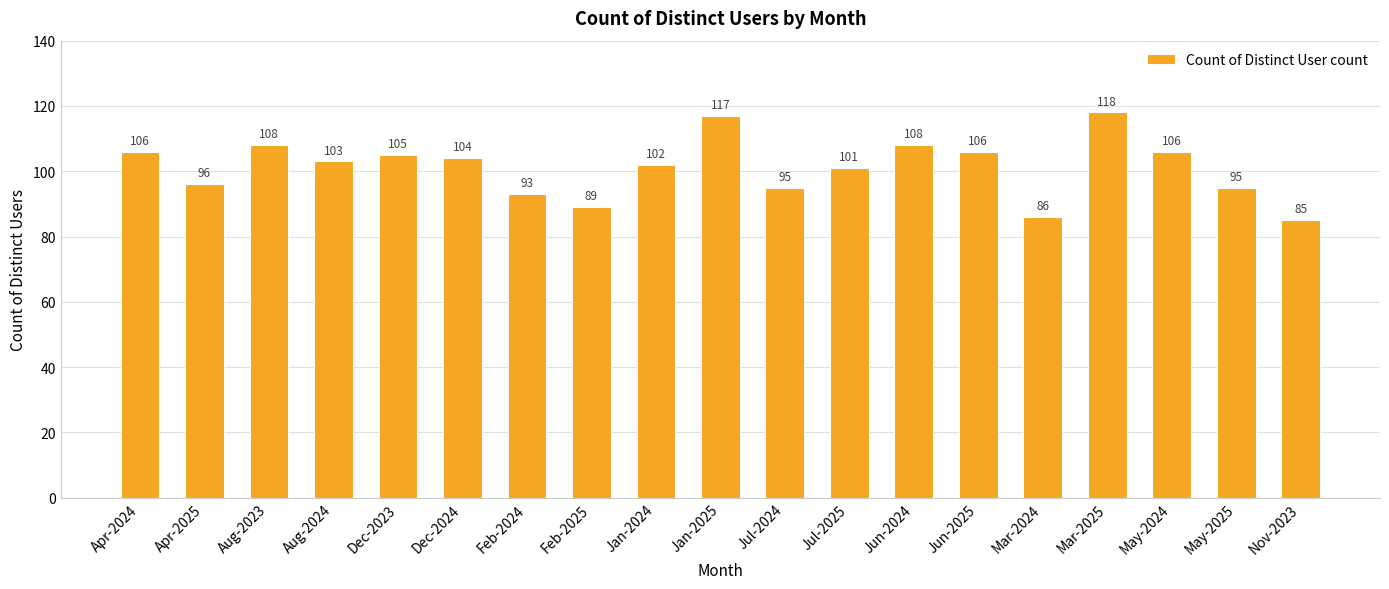

What is the maximum value shown in the chart?

118